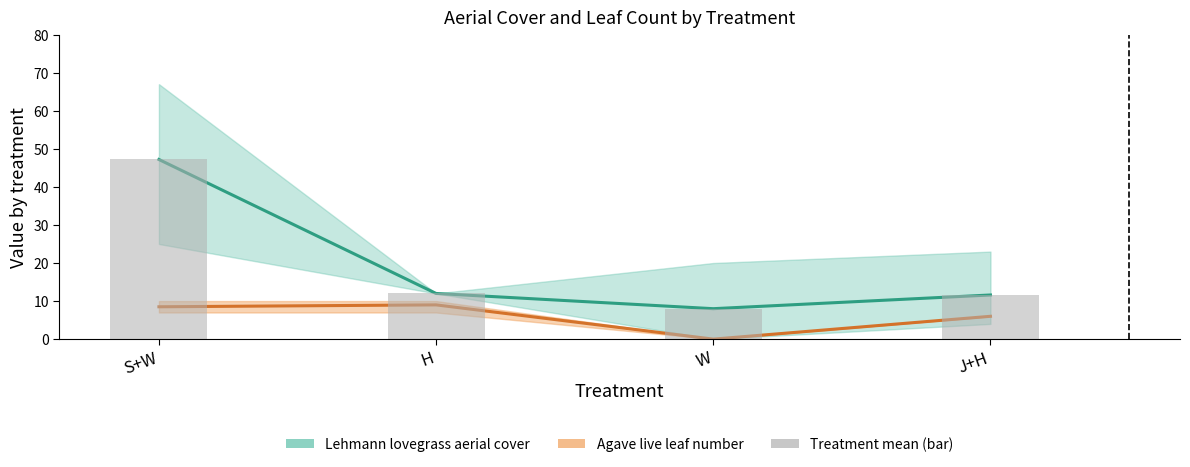

List the labels in order of value, smallest first.

W, J+H, H, S+W